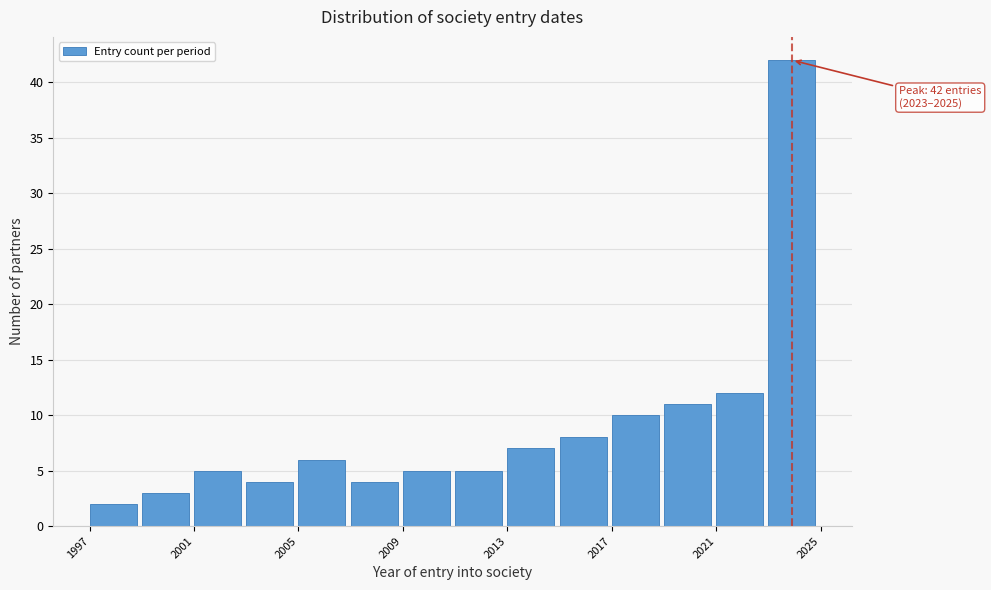

Which range on the x-axis has the tallest bar?

2023 to 2025